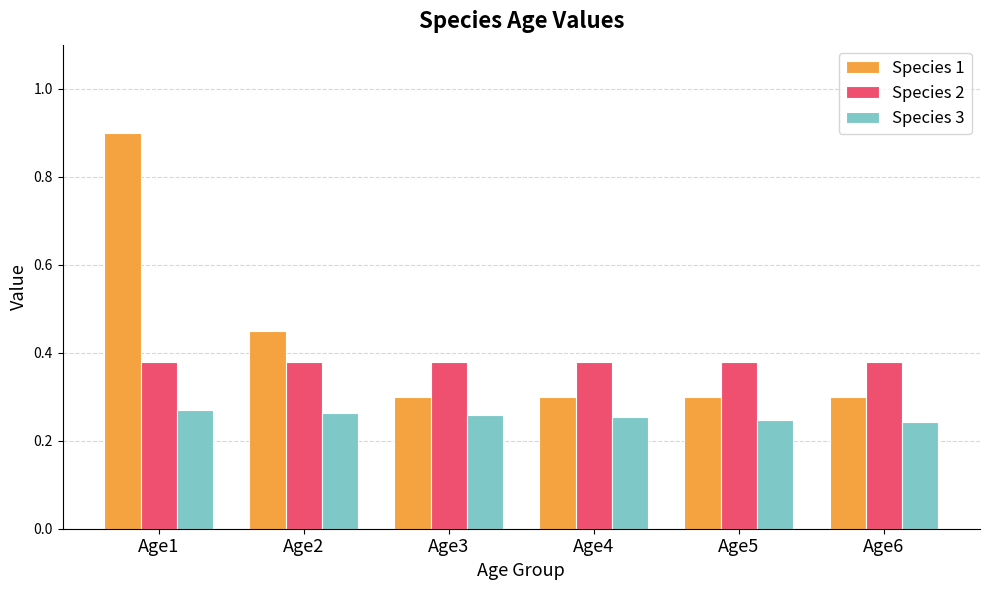

Which series has the largest range (max minus min)?

Species 1